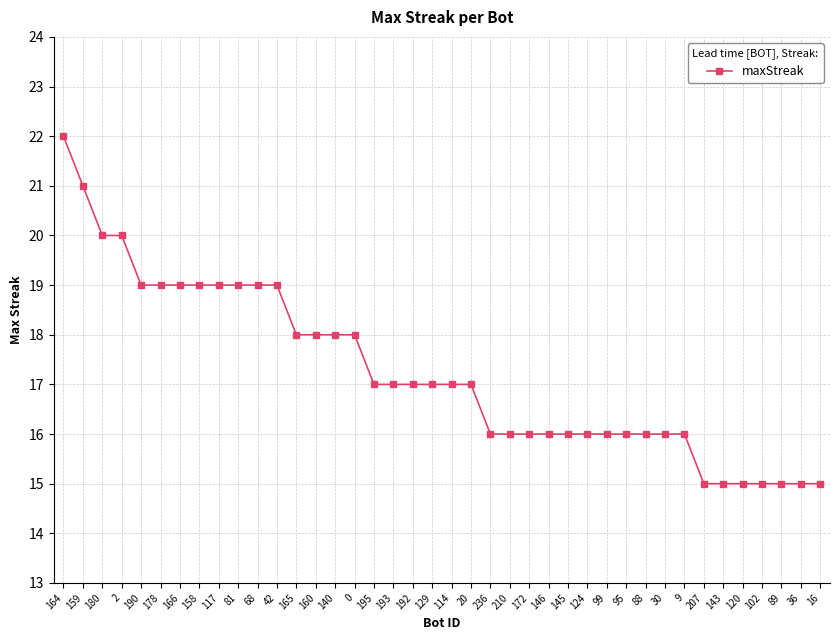

How many lines are shown in the chart?

1